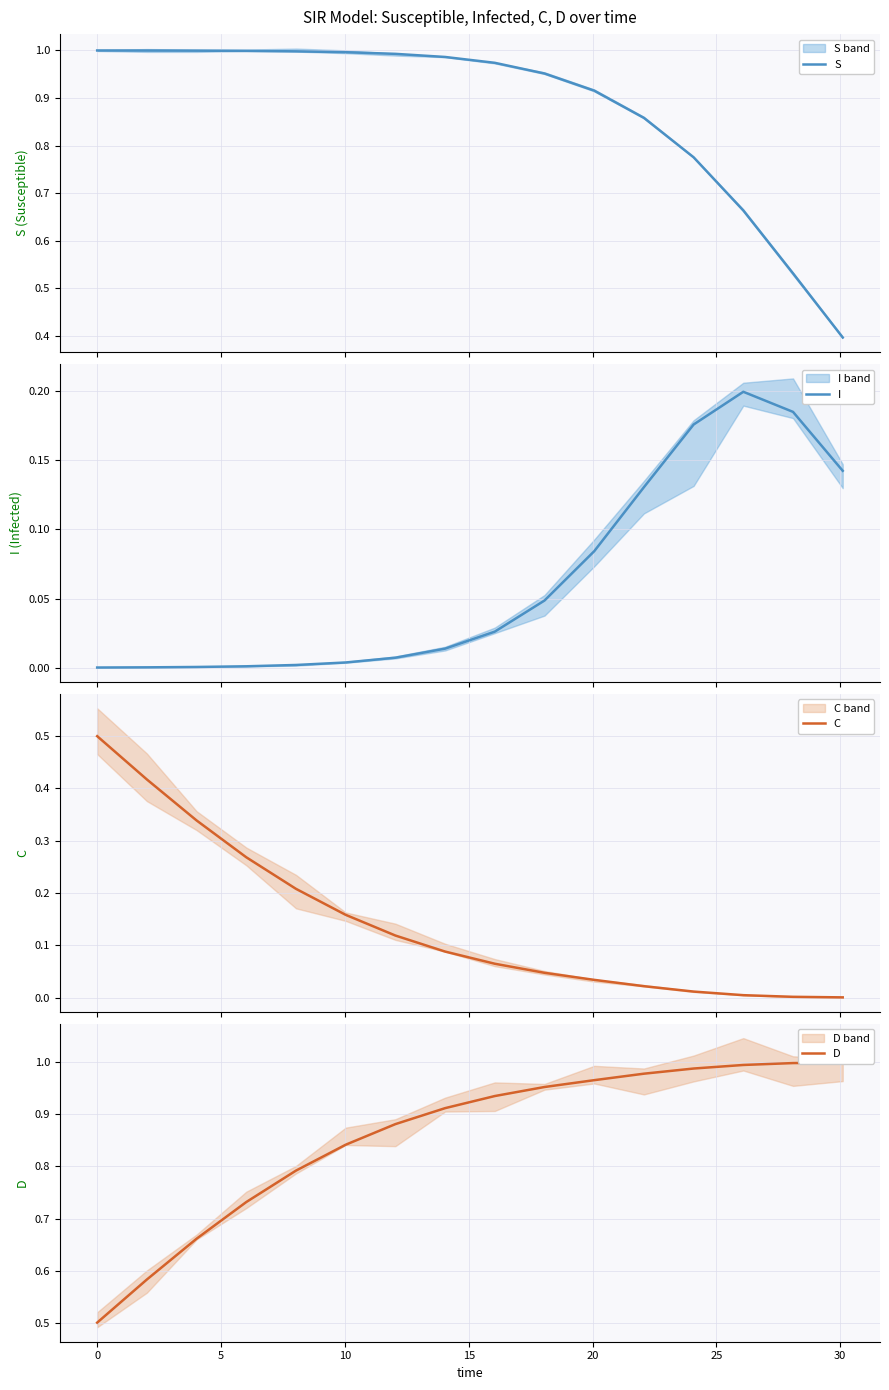

What is the maximum value for C?

0.5